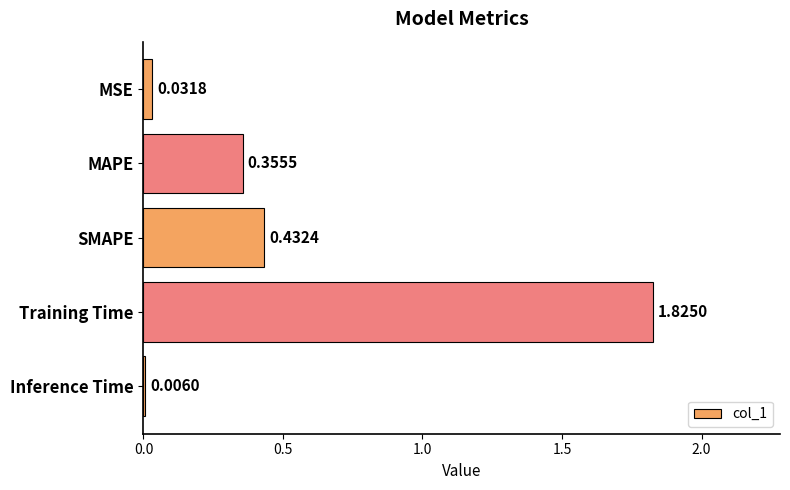

At which category does the chart reach its peak across all series?

Training Time